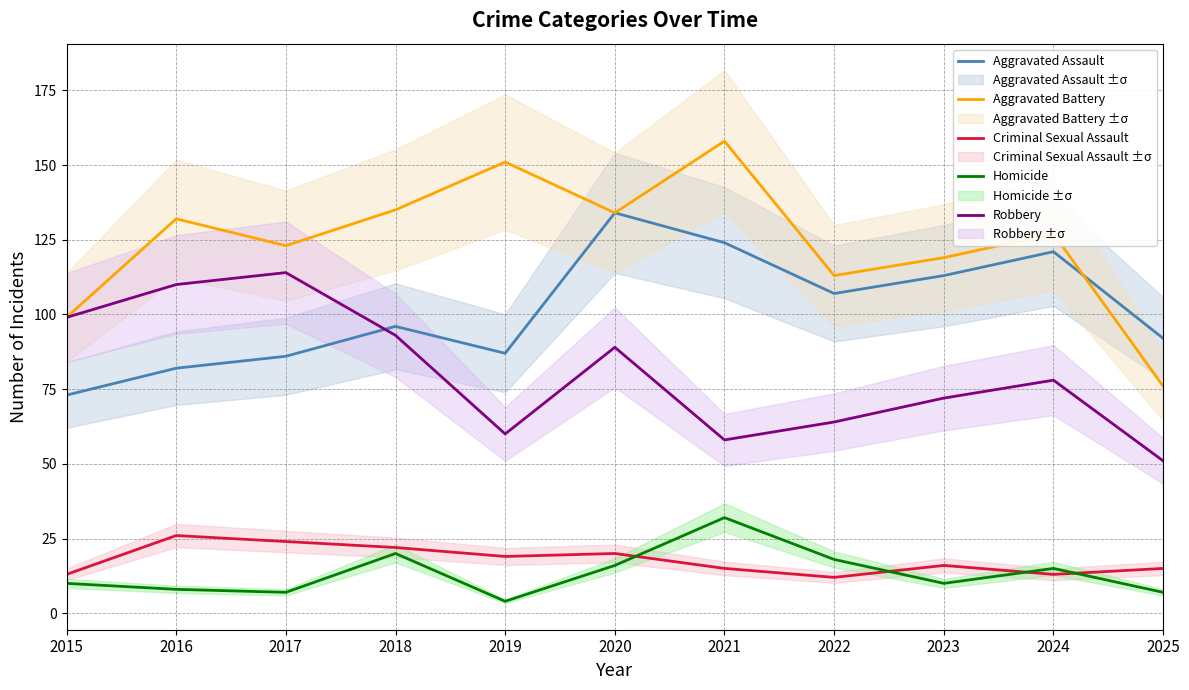

True or false: Robbery has a value of 53 at 2020.

False